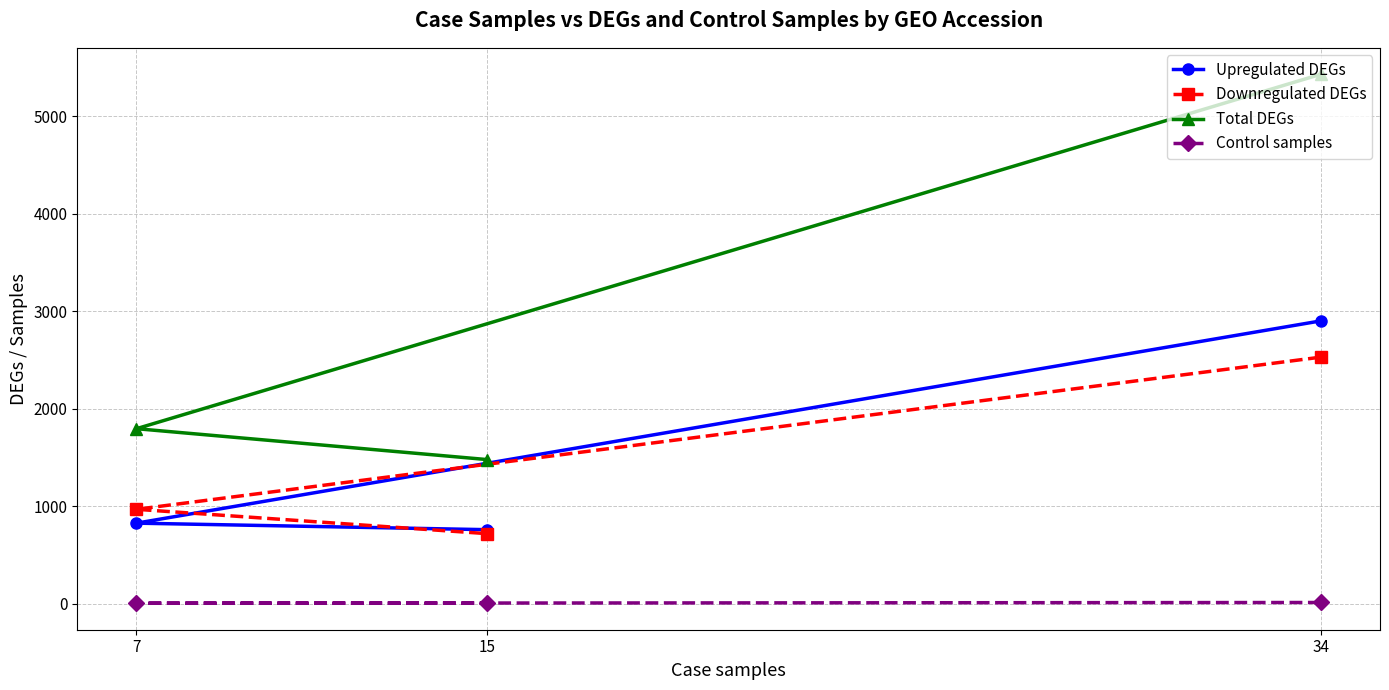

The value of Downregulated DEGs at 34 is 4392. True or false?

False